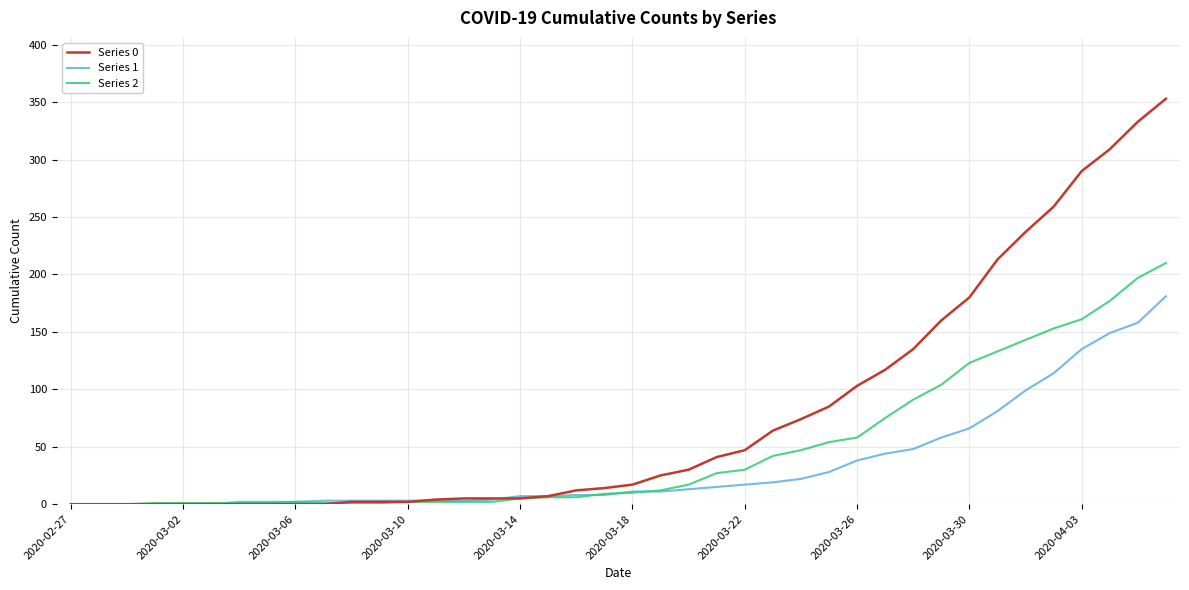

Which series has the widest spread of values?

Series 0